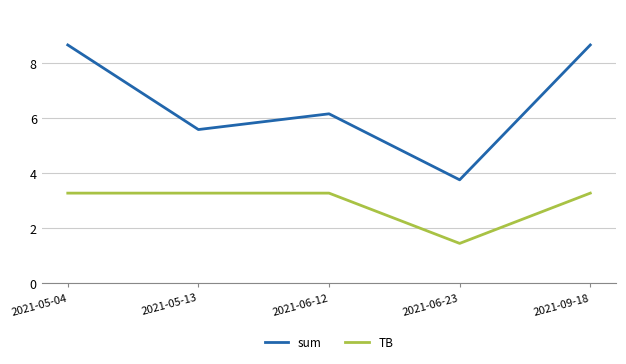

Which category has the lowest value in the sum series?

2021-06-23